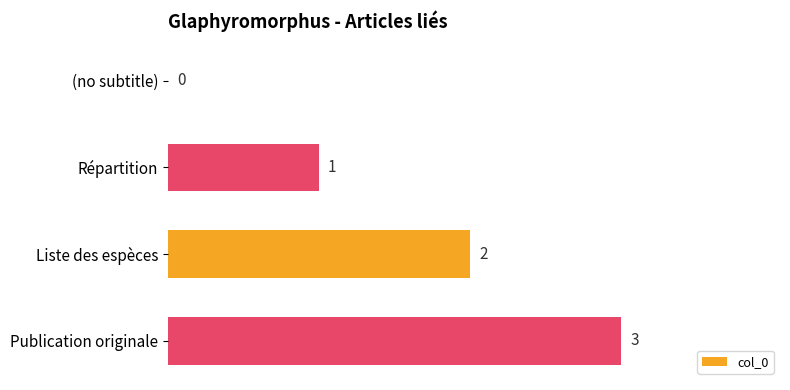

What is the change in value from Répartition to Liste des espèces?

+1